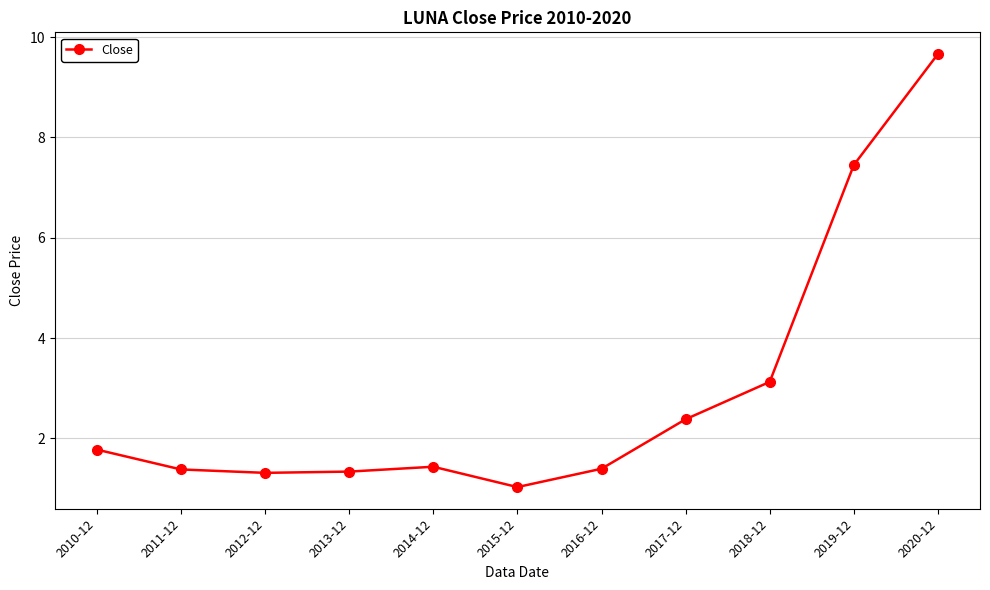

What is the minimum value shown in the chart?

1.0